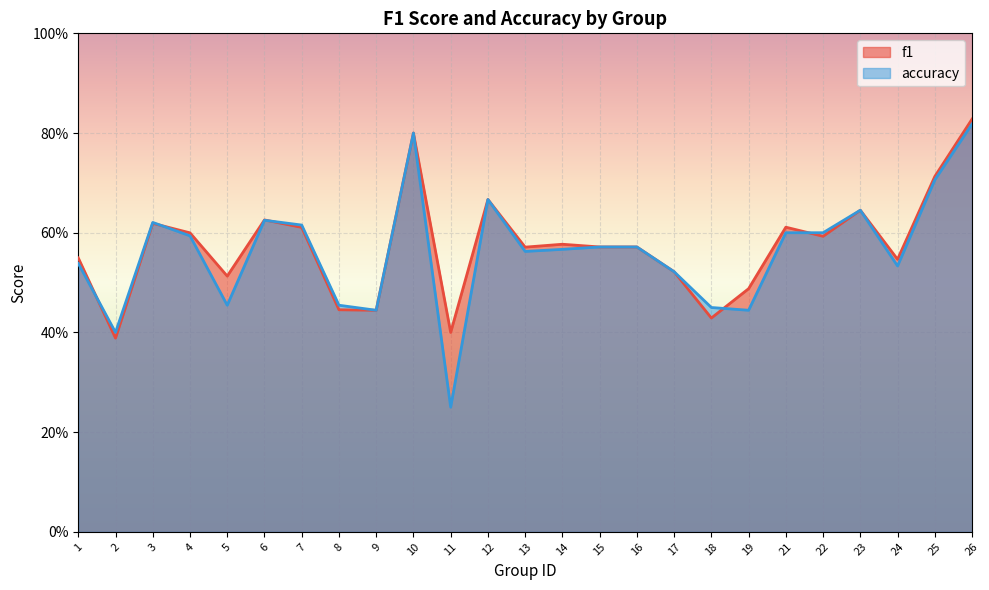

True or false: f1 and accuracy intersect in this chart.

True